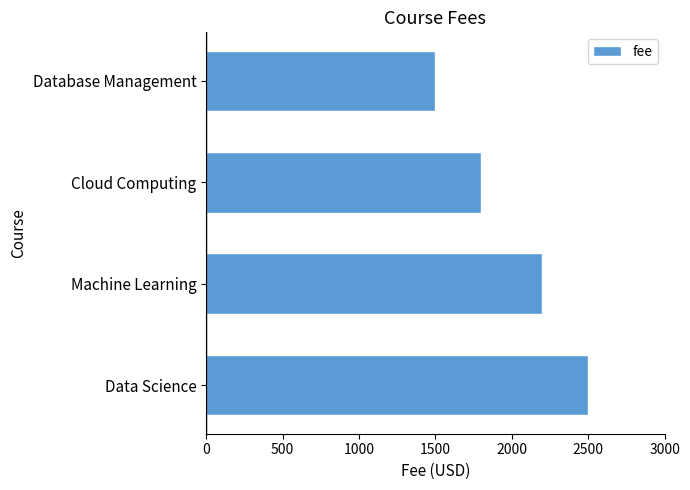

Does the chart contain any negative values?

No